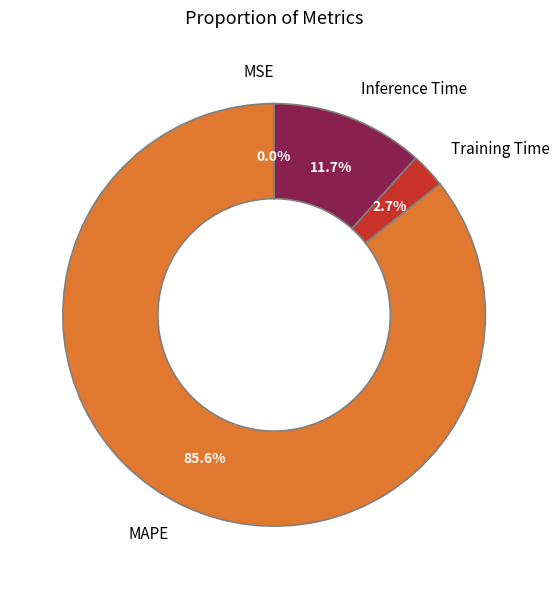

To the nearest percent, what percentage of the pie is Inference Time?

12%